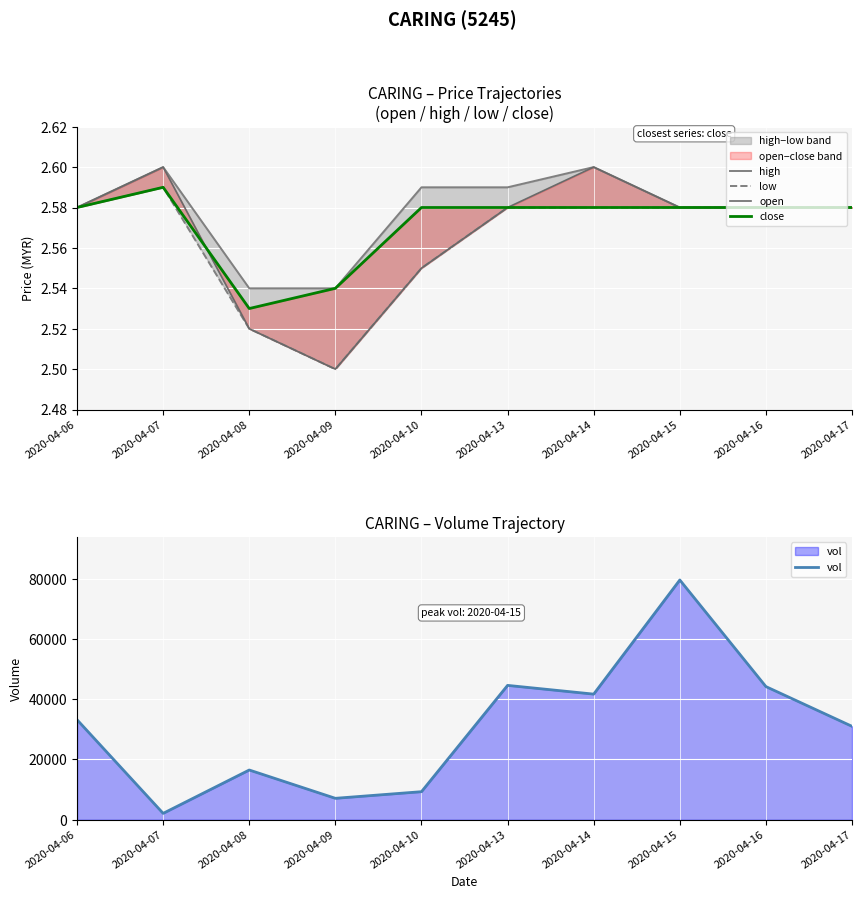

Is it true that high equals 3.7 at 2020-04-13?

False